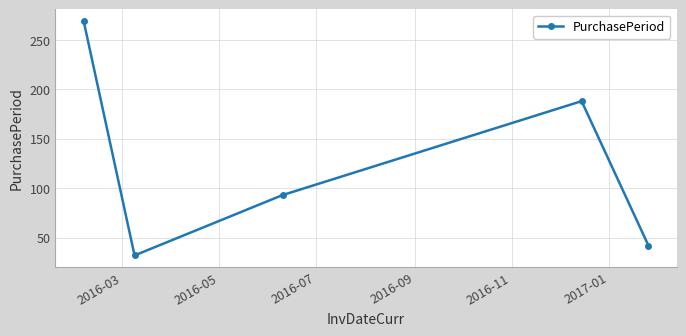

What is the average value?

125